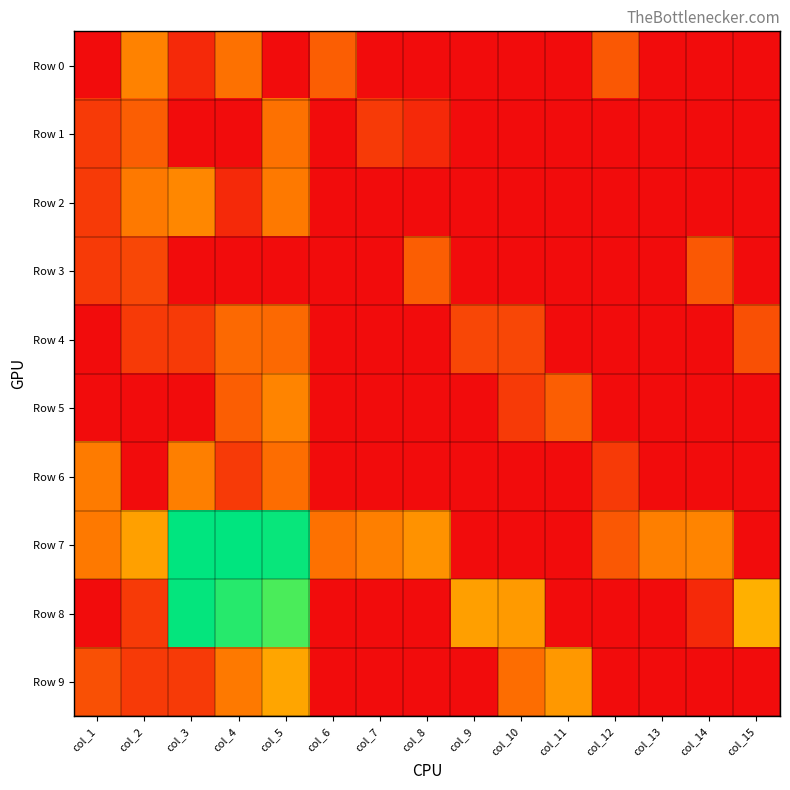

What is the difference between the highest and lowest values at col_2?

3.4